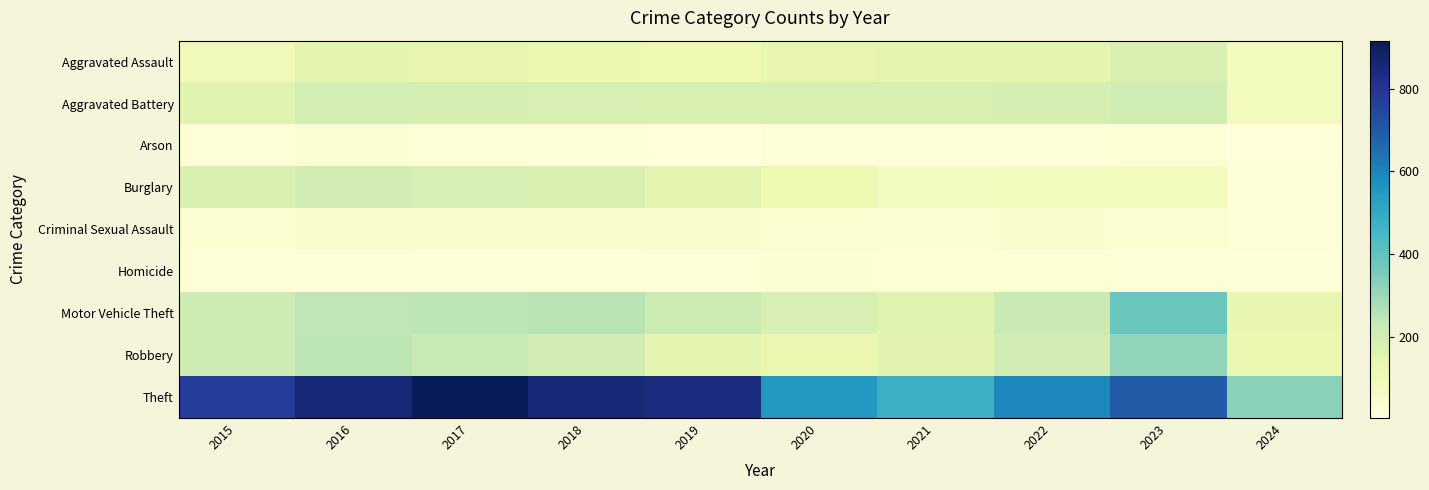

At which category is the sum across all series the highest?

2016